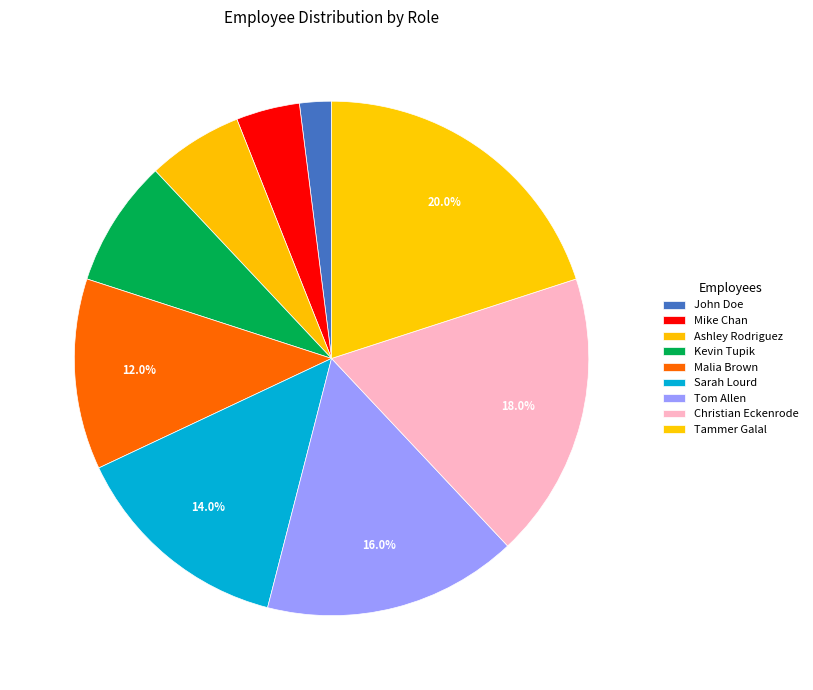

Is Mike Chan the majority of the pie?

No